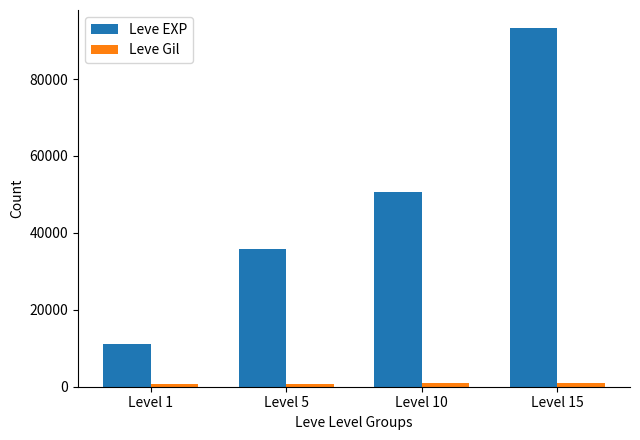

Count the Leve EXP values in the range 35920 to 93280.

3